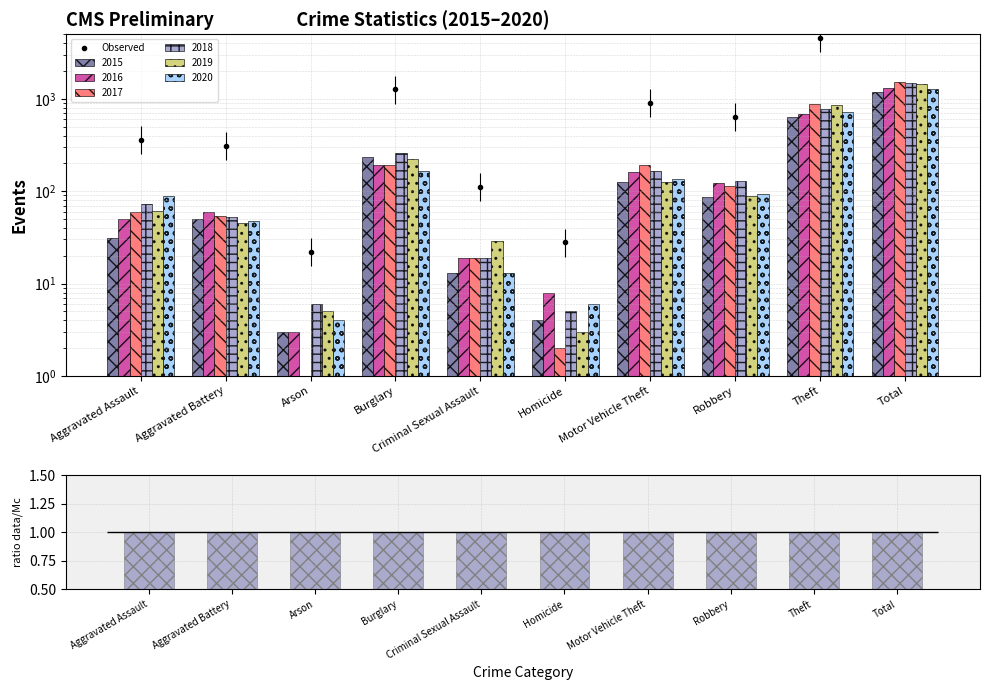

Reading right to left, what are all the values shown in this chart?

Observed: Total=8178	Theft=4539	Robbery=638	Motor Vehicle Theft=902	Homicide=28	Criminal Sexual Assault=112	Burglary=1267	Arson=22	Aggravated Battery=309	Aggravated Assault=361
ratio data/Mc: Total=1	Theft=1	Robbery=1	Motor Vehicle Theft=1	Homicide=1	Criminal Sexual Assault=1	Burglary=1	Arson=1	Aggravated Battery=1	Aggravated Assault=1